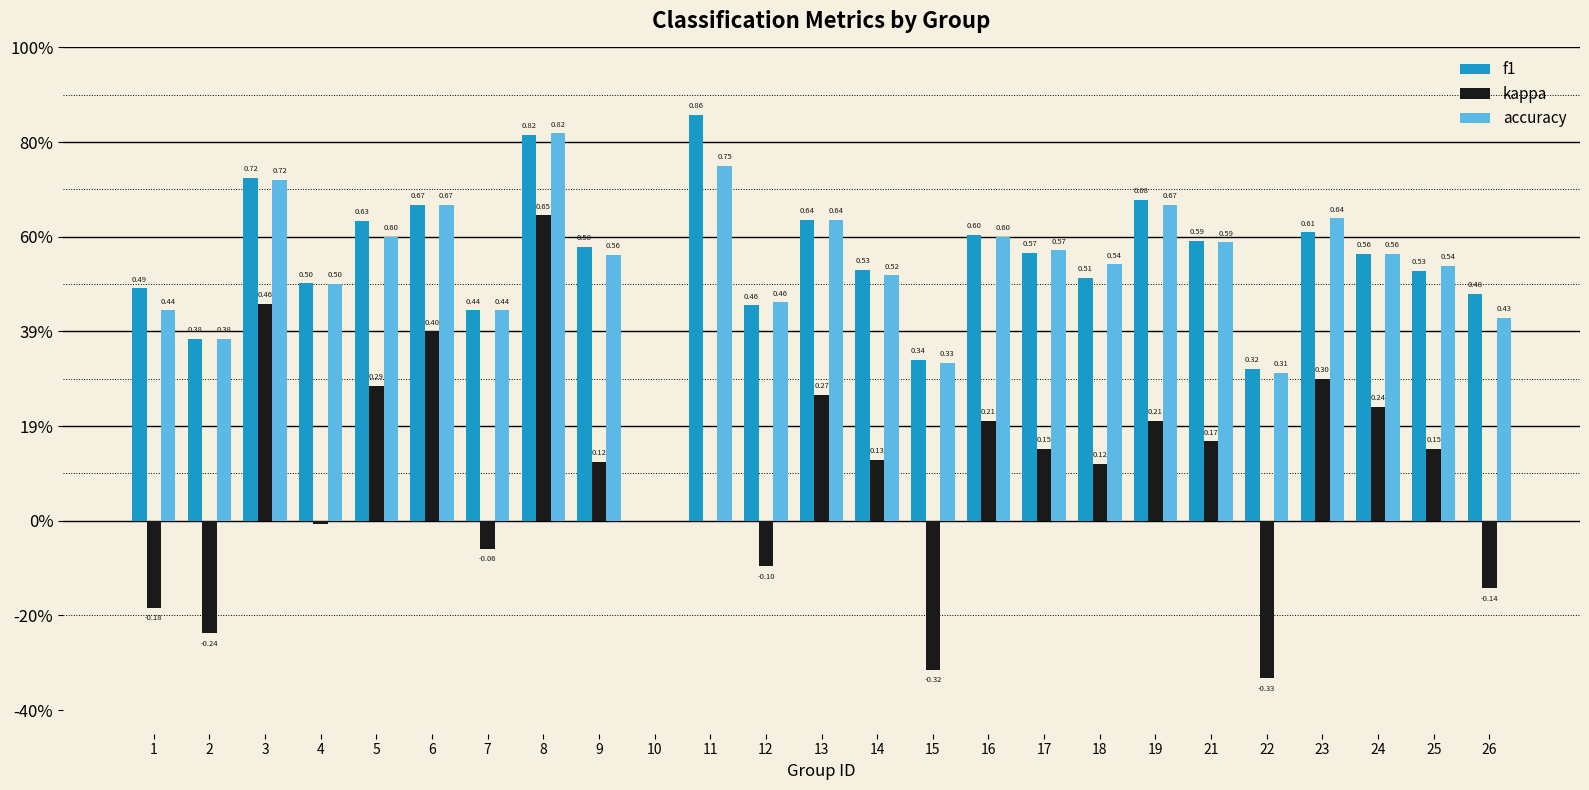

Are the bars horizontal?

No